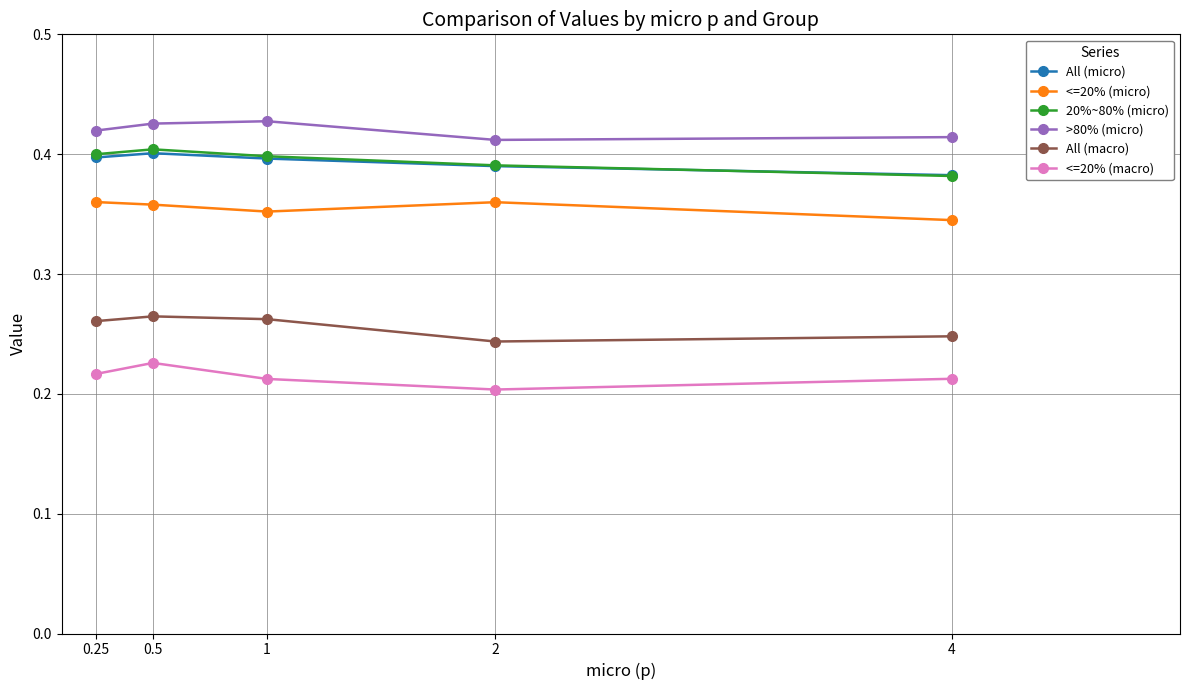

At how many categories does at least one series exceed 0?

5